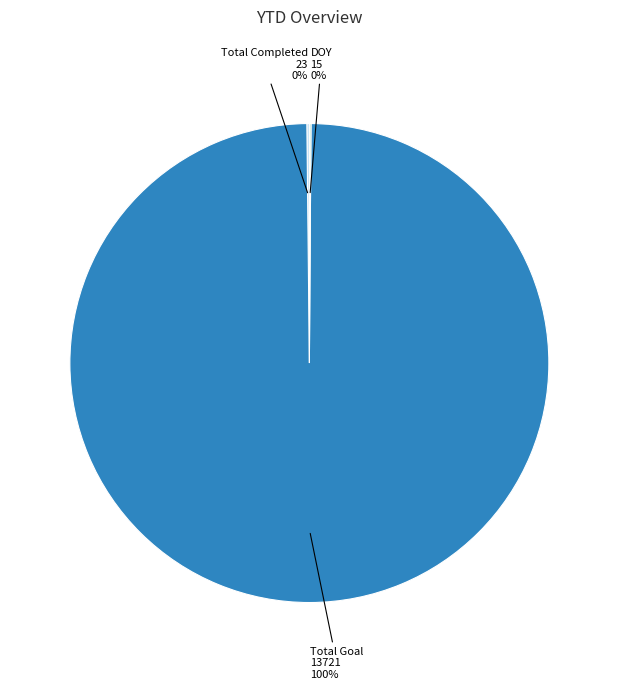

To the nearest percent, what is the difference between the largest and smallest slice percentages?

100%